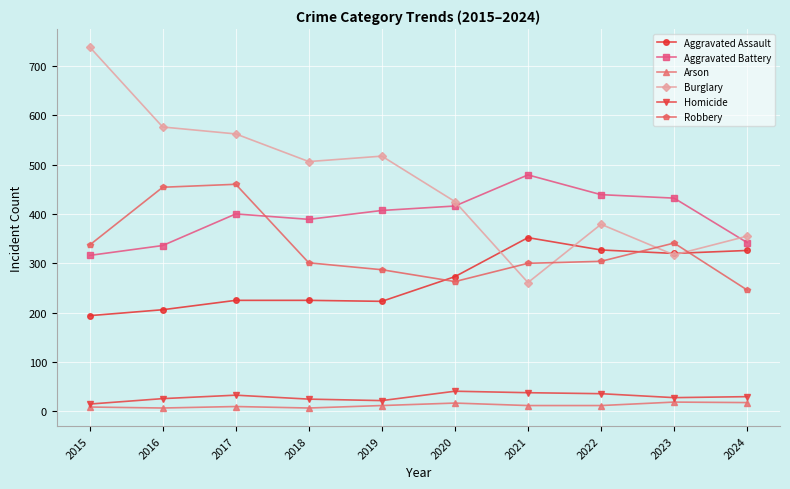

True or false: Robbery has more than 0 interior local peaks.

True